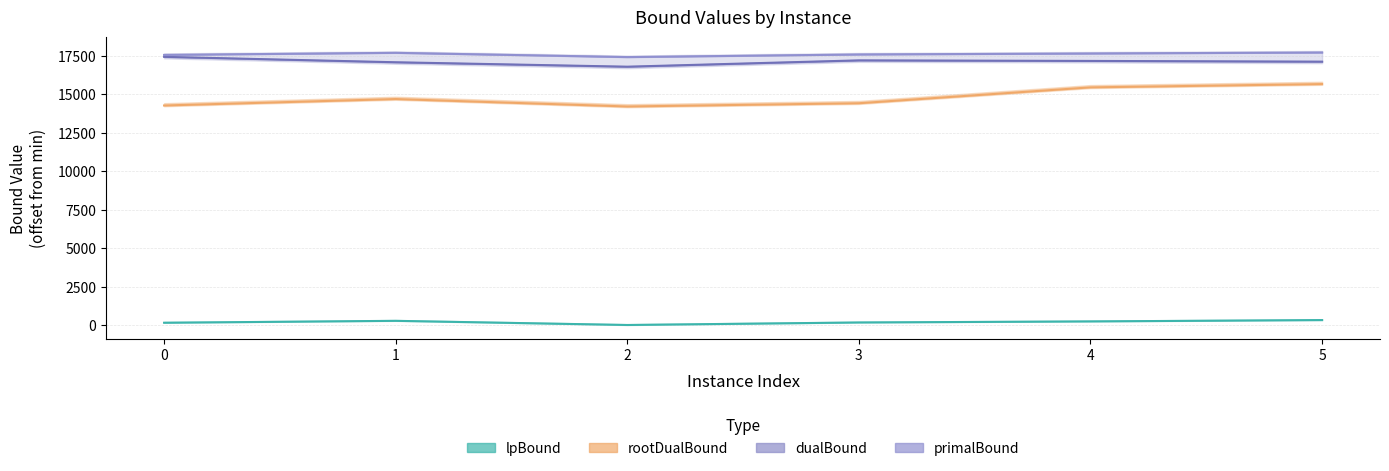

Is it true that lpBound equals 182.9 at 5?

False